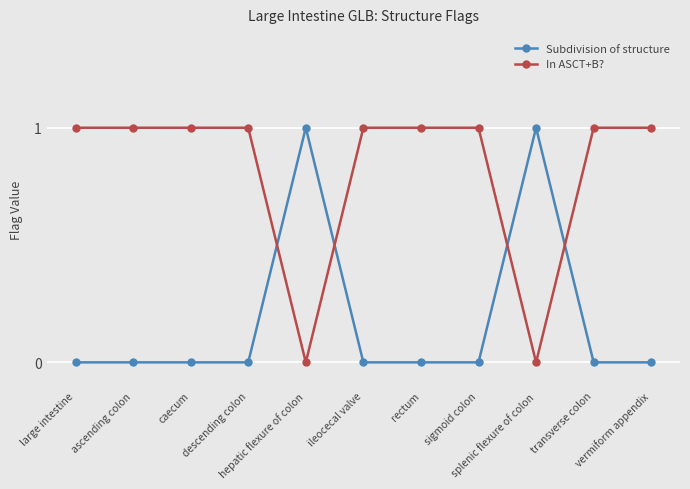

Count the In ASCT+B? values in the range 1 to 2.

9